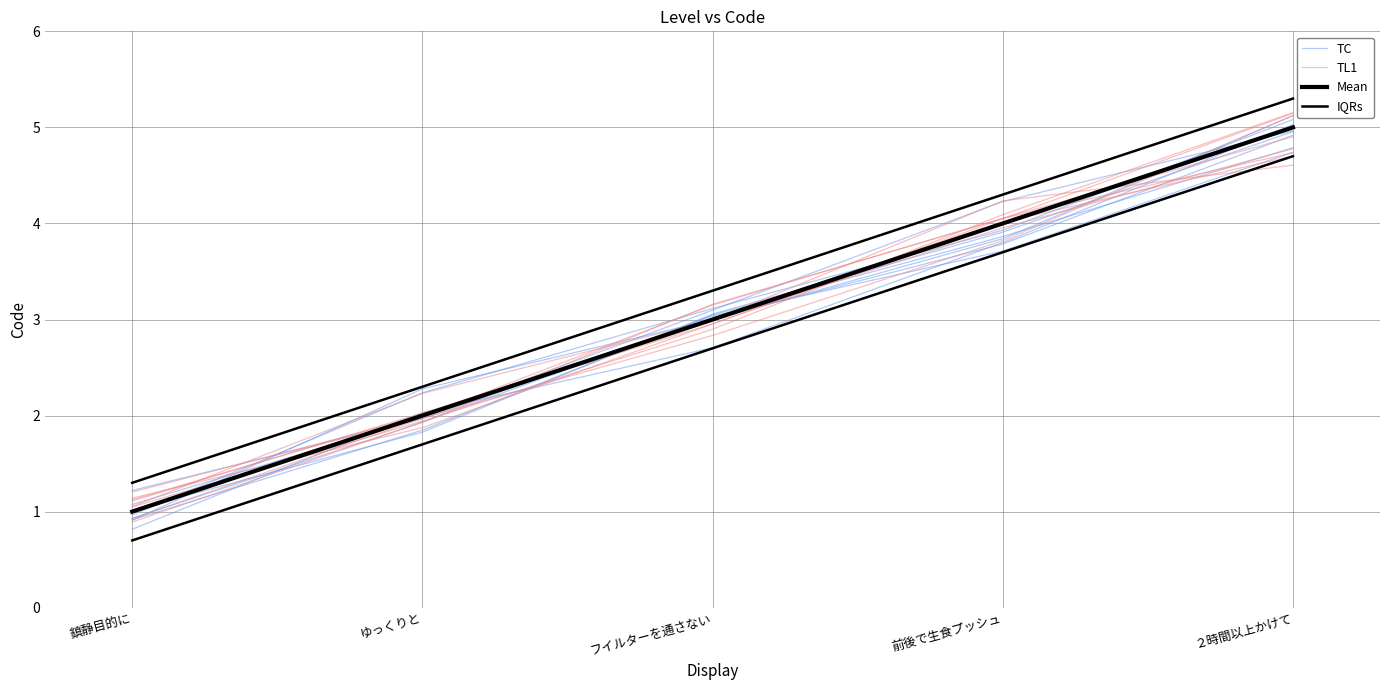

What is the minimum value shown in the chart?

1.0